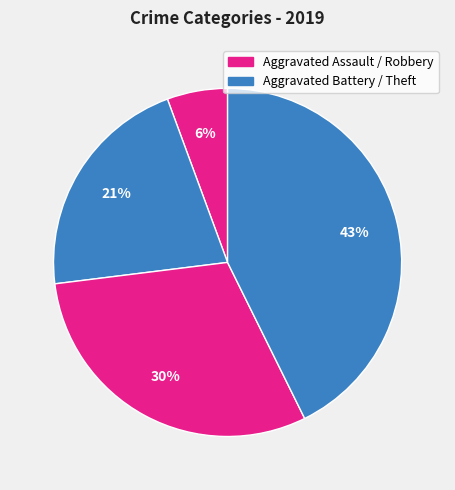

What is the smallest slice in the pie chart?

Aggravated Assault